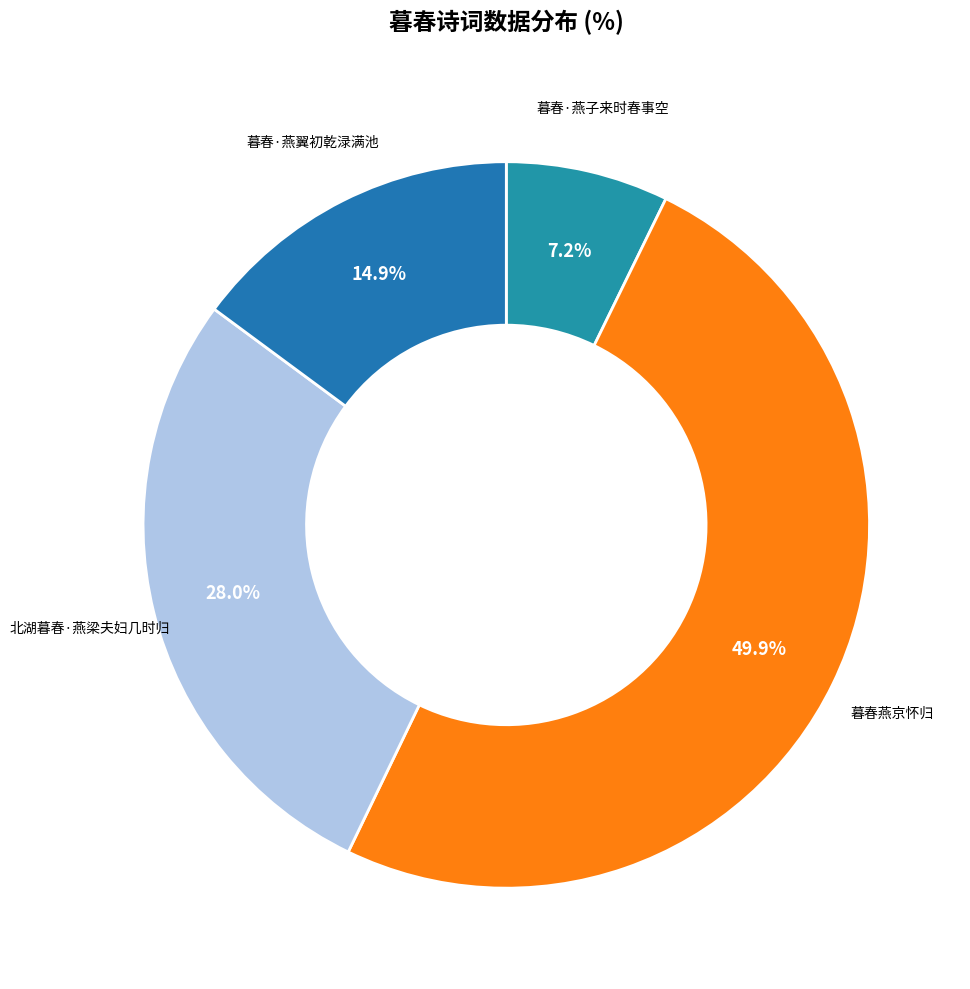

How many segments does this pie chart have?

4